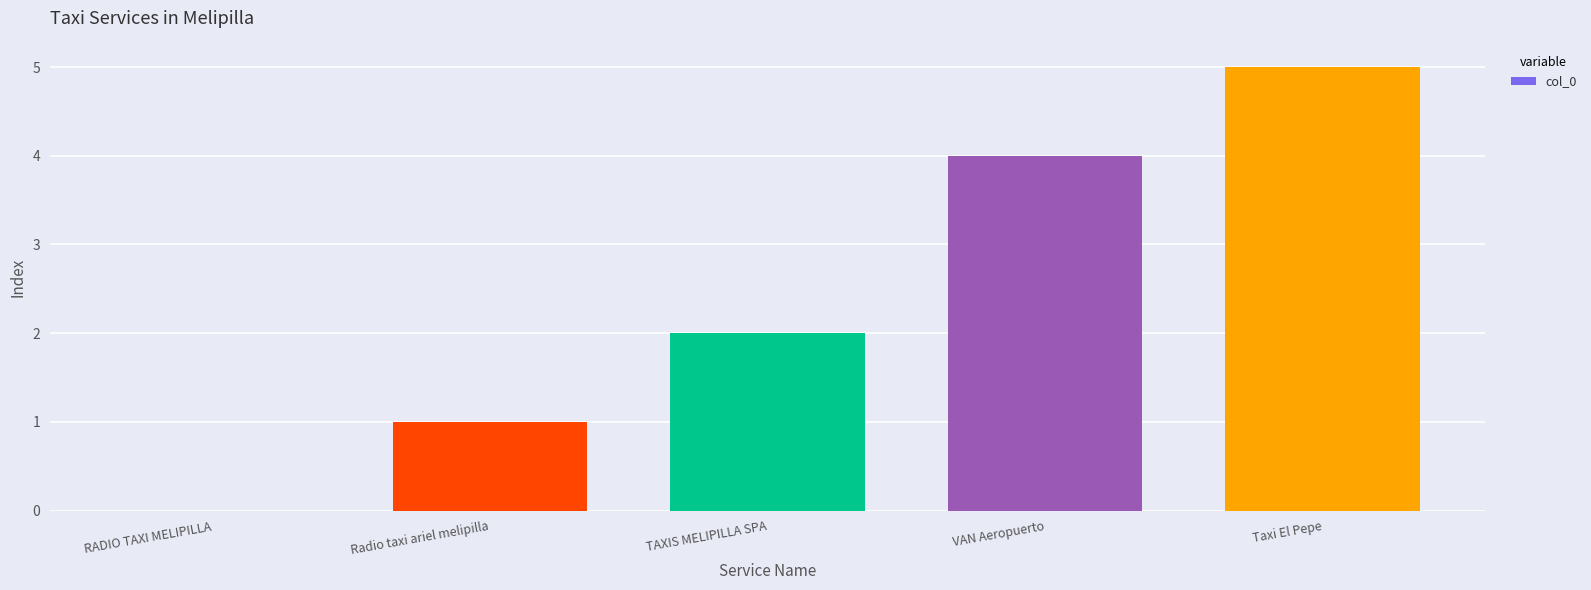

What is the sum of all values?

12